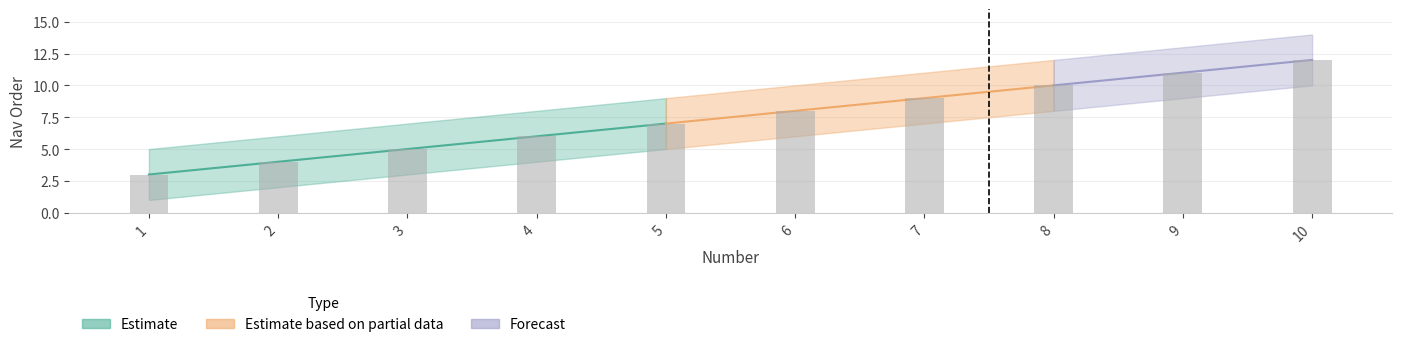

What is the difference between the maximum and minimum values in the nav_order_upper series?

9